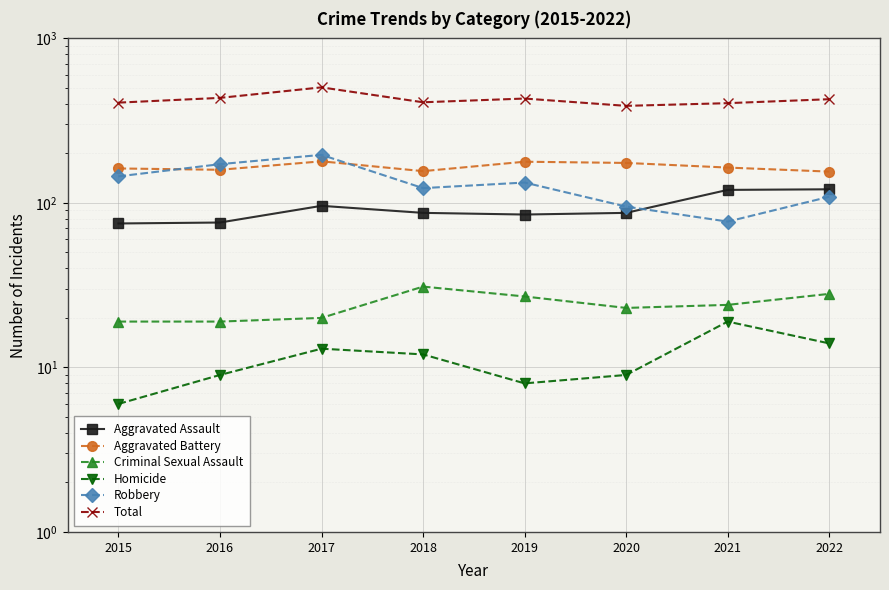

At how many categories does at least one series exceed 212?

8